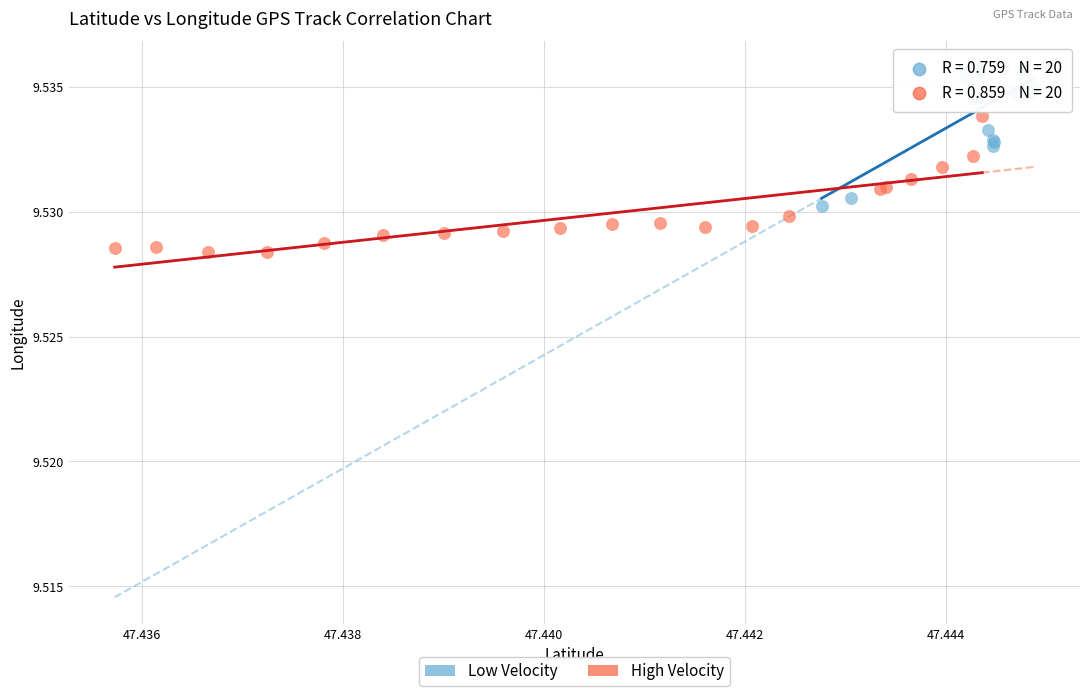

Which series contains the highest Y value?

Low Velocity